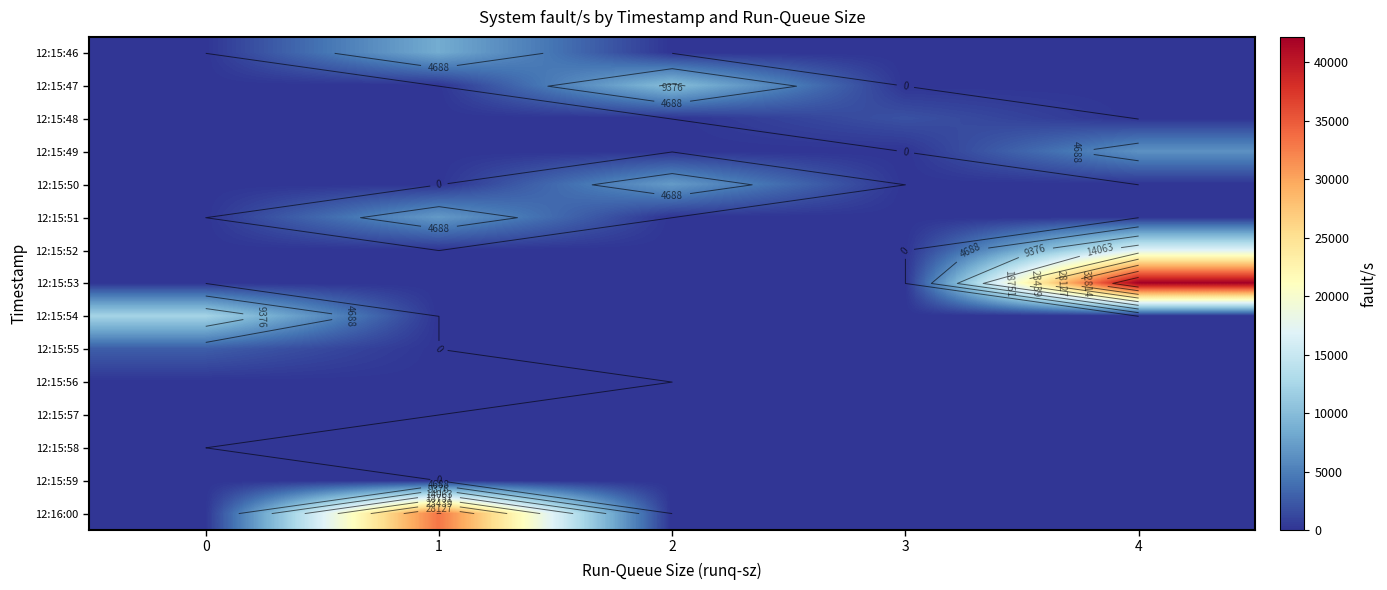

How many distinct data groups are displayed?

15